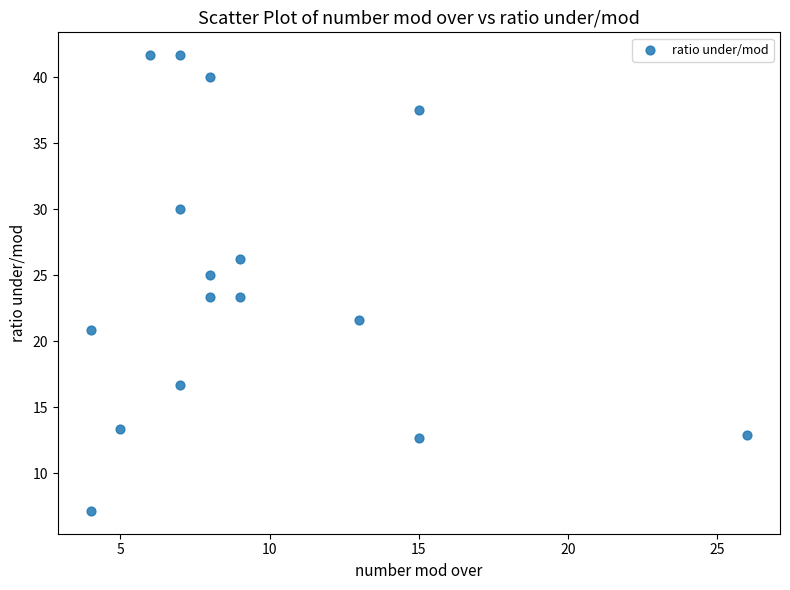

What is the range of Y values (max minus min)?

34.5